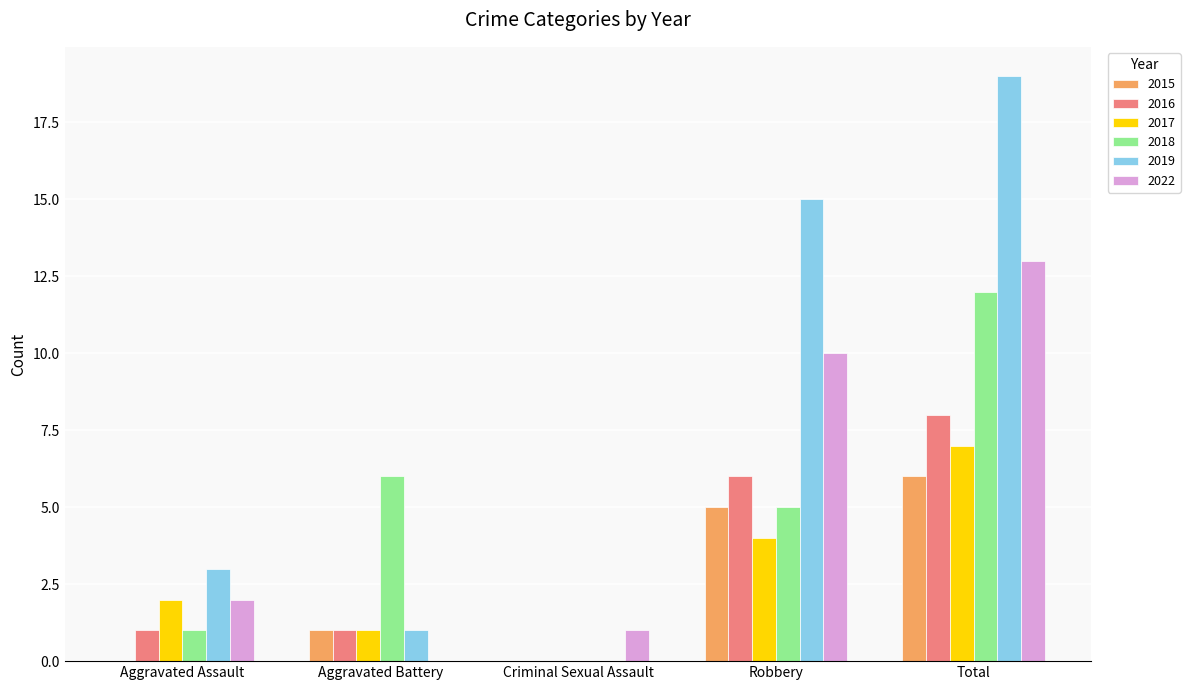

What is the average value of the 2016 series?

3